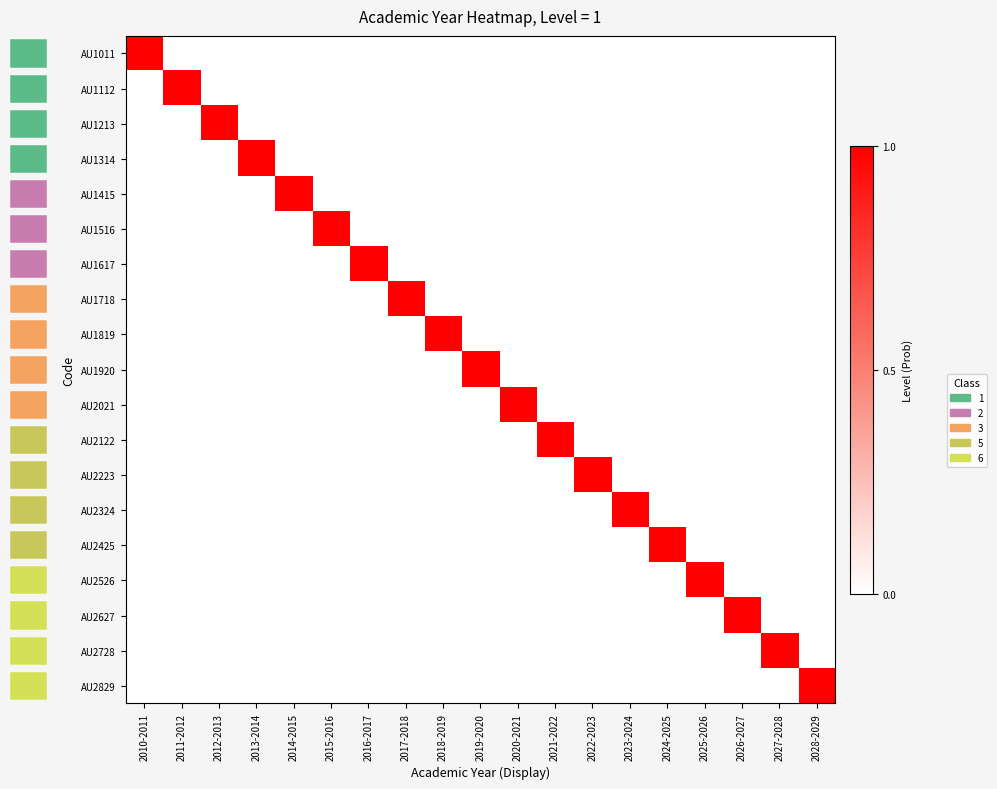

Between 2022-2023 and 2012-2013, which is larger?

2022-2023